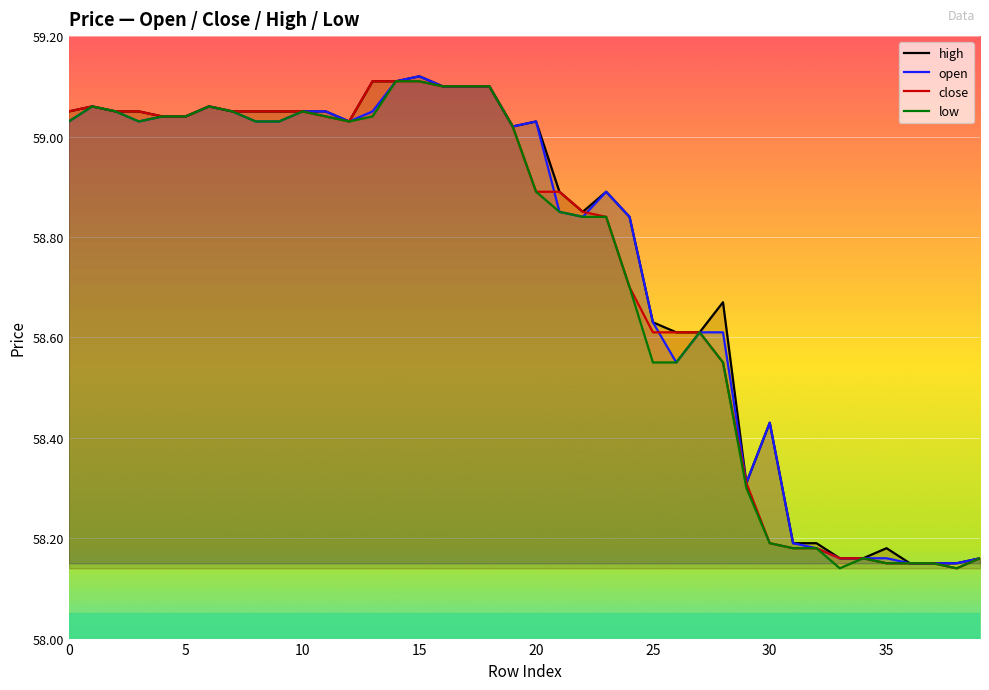

Rank the series at 39 from highest to lowest value.

high, open, close, low